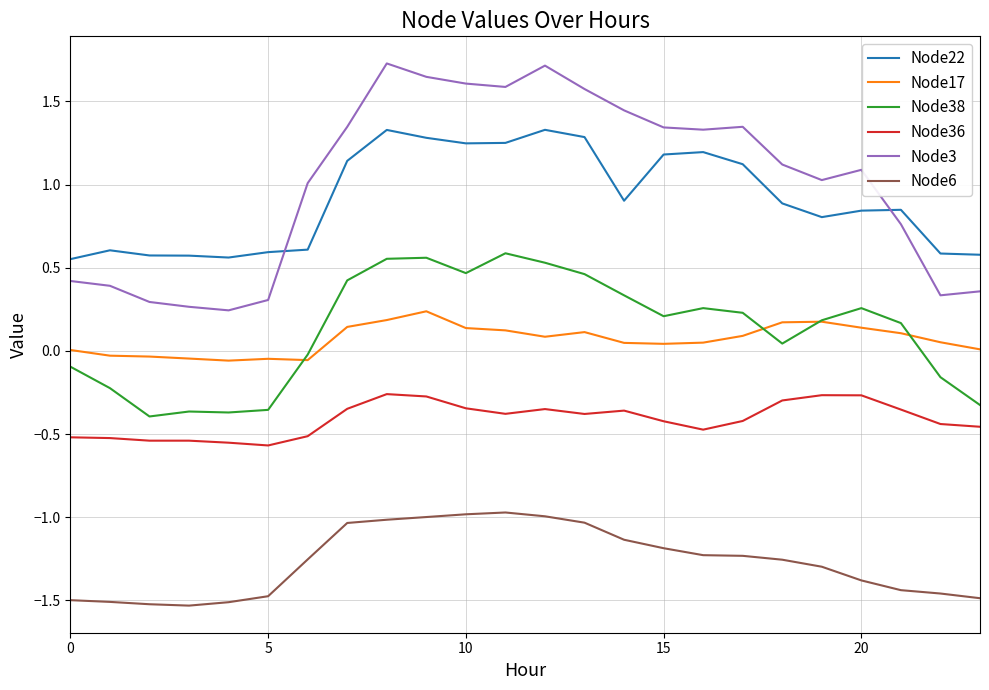

Which series has the largest range (max minus min)?

Node3